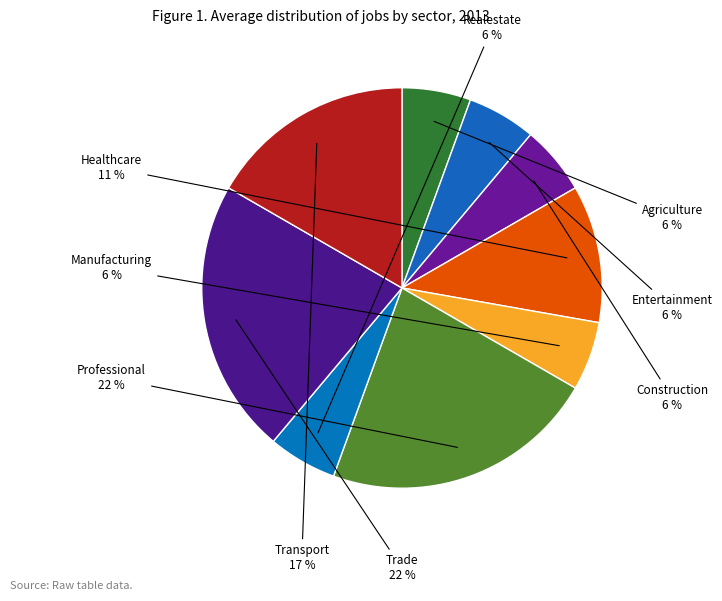

Count the number of slices in the pie.

9